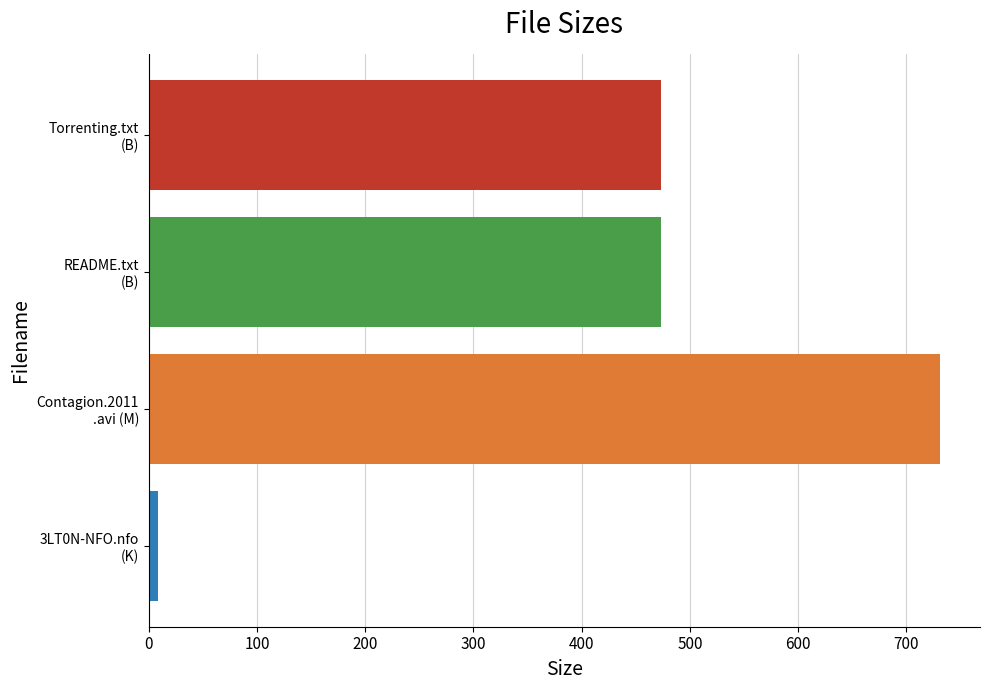

True or false: the data shows 8.4 at 3LT0N-NFO.nfo (K).

True